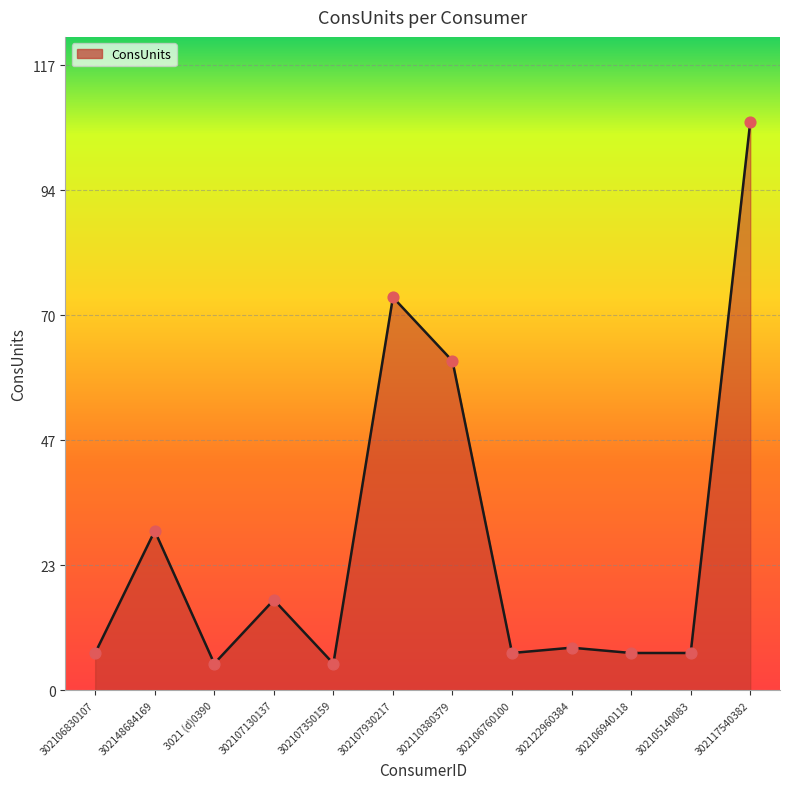

What is the ratio of the value at 3021 (d)0390 to the value at 302110380379?

0.1